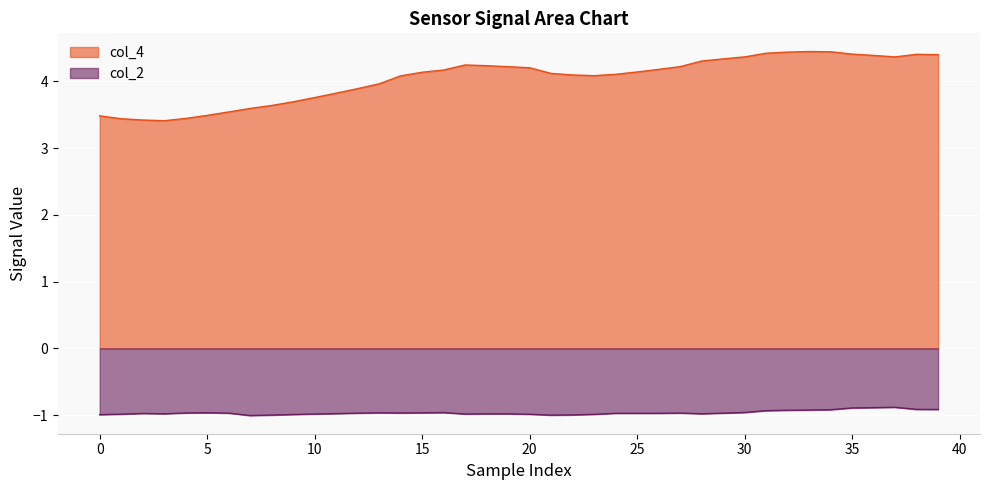

Between 38 and 21, which is larger?

38